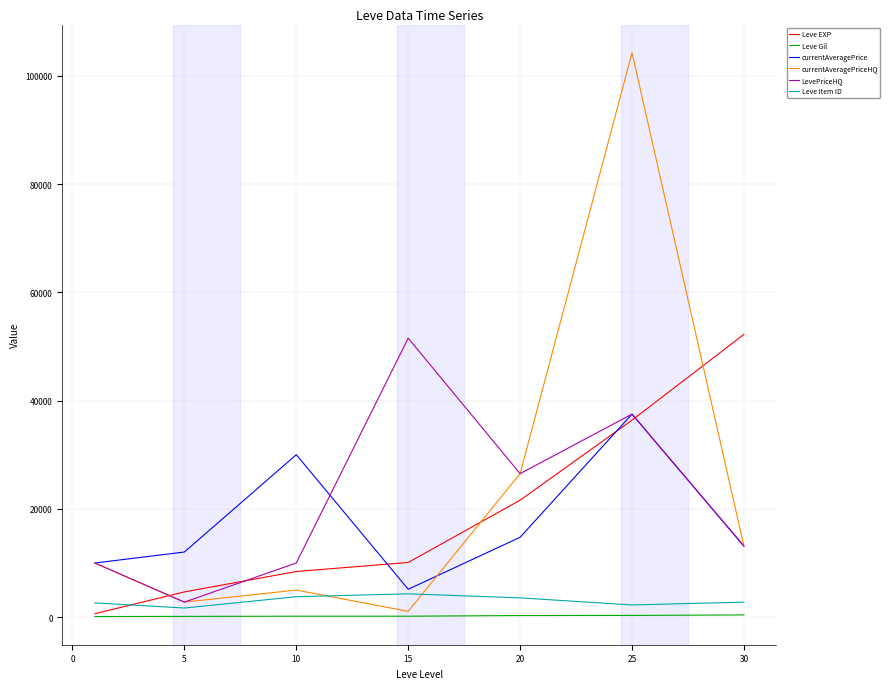

Count the number of categories in the chart.

7